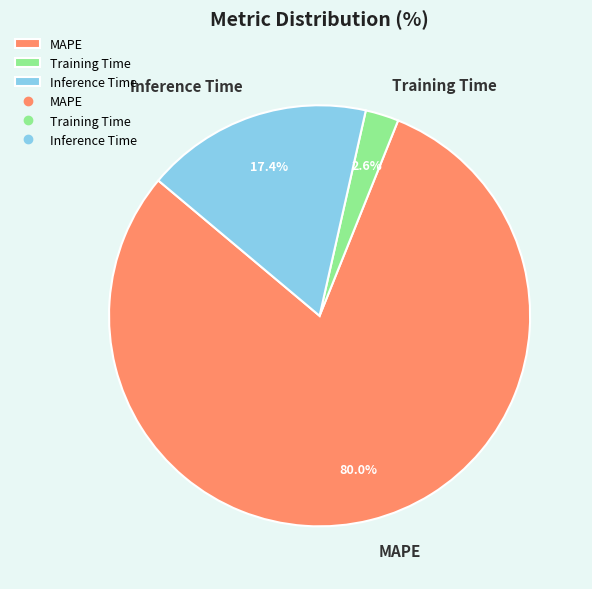

What percentage is the Inference Time slice, to the nearest percent?

17%